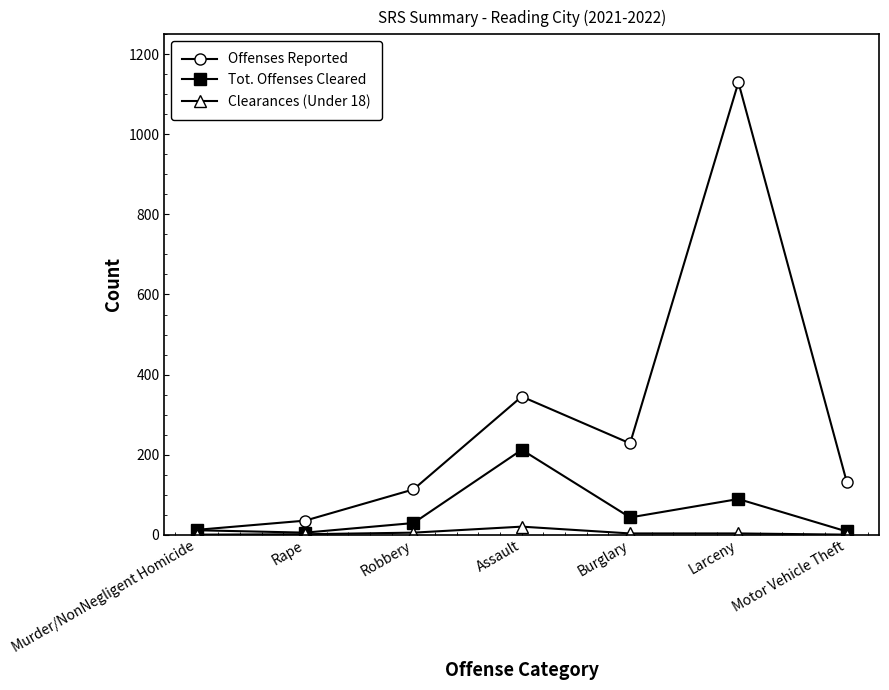

At which category does Tot. Offenses Cleared reach its first local peak?

Assault